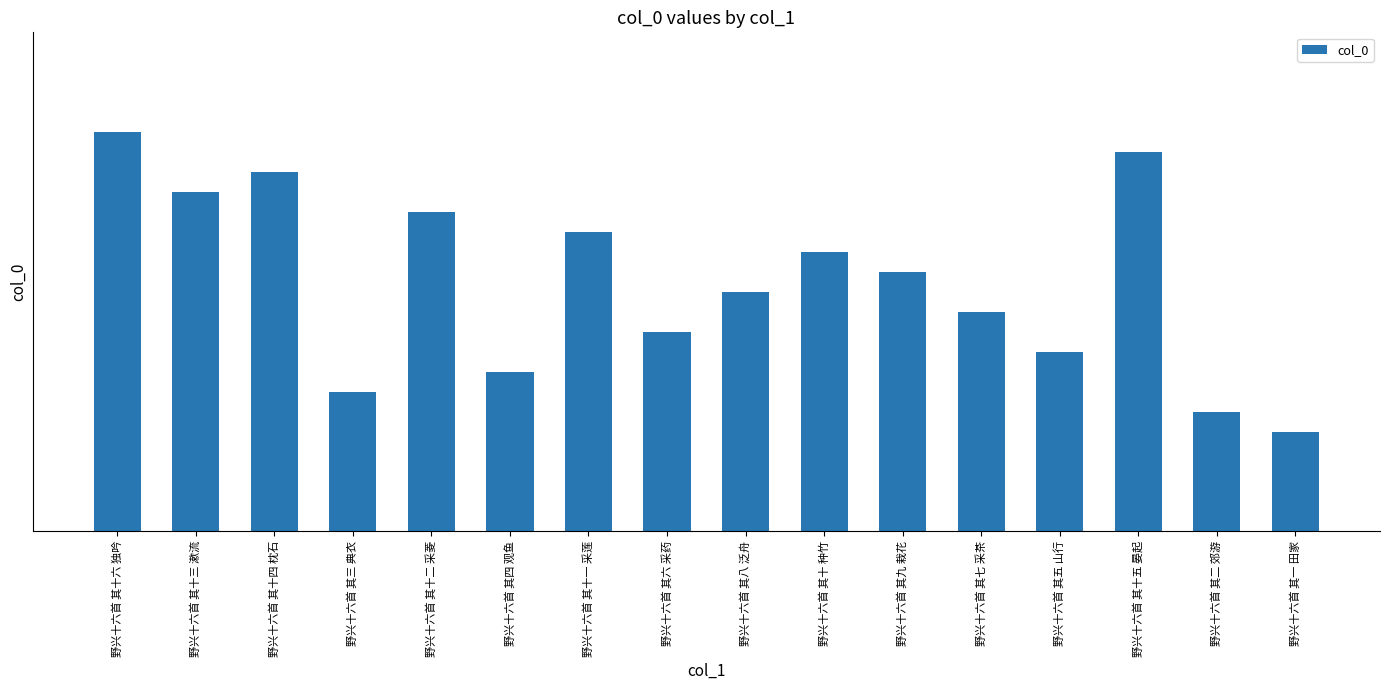

Does the chart contain any negative values?

No